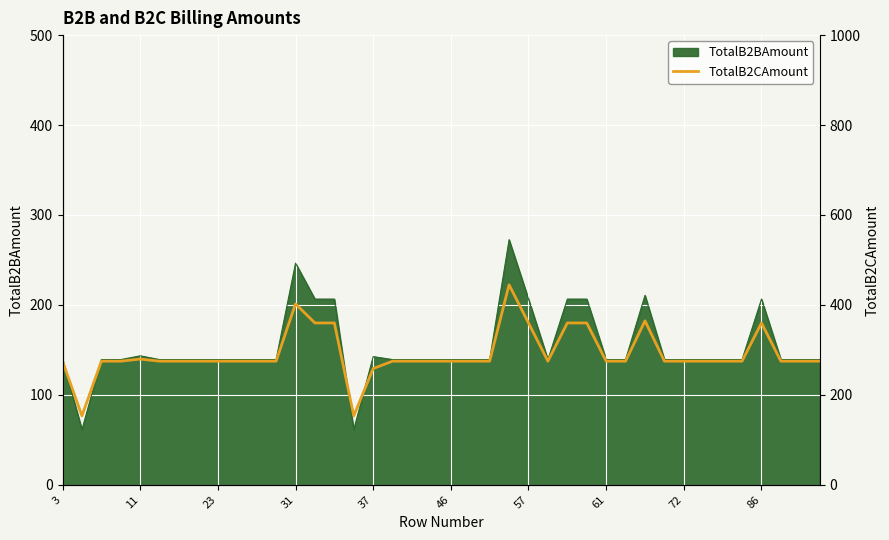

At which label does the data first exceed 274?

3